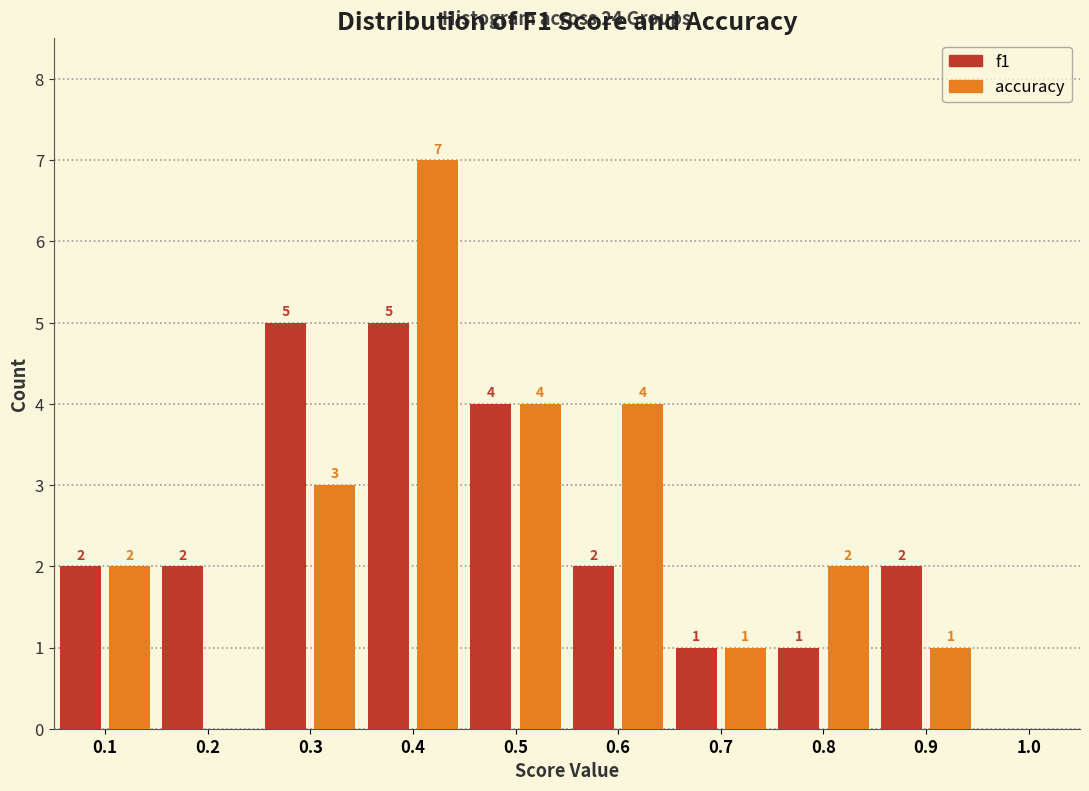

Reading right to left, extract all data points from this chart.

f1: 1.0=0	0.9=2	0.8=1	0.7=1	0.6=2	0.5=4	0.4=5	0.3=5	0.2=2	0.1=2
accuracy: 1.0=0	0.9=1	0.8=2	0.7=1	0.6=4	0.5=4	0.4=7	0.3=3	0.2=0	0.1=2